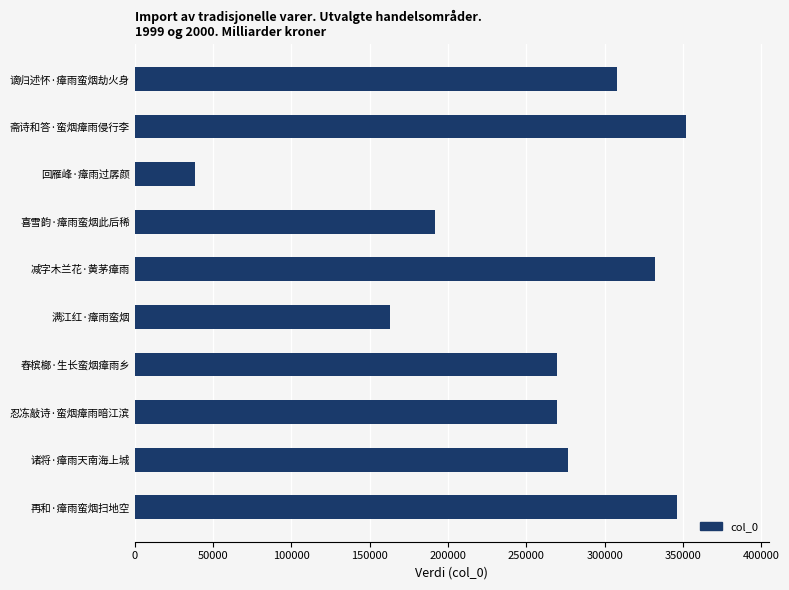

Is it true that the value at 回雁峰·瘴雨过孱颜 is 38174?

True